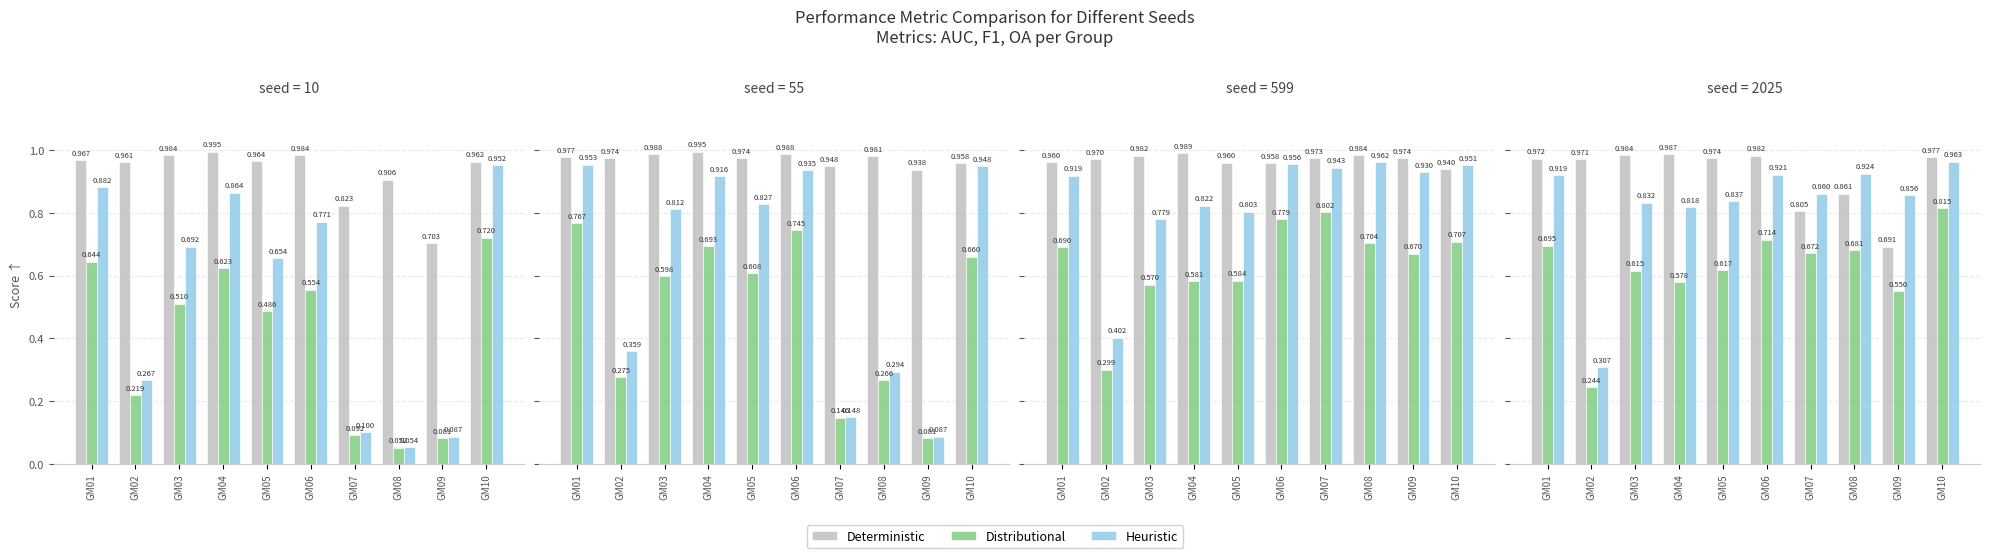

True or false: Deterministic has a value of 0.5 at GM05.

False